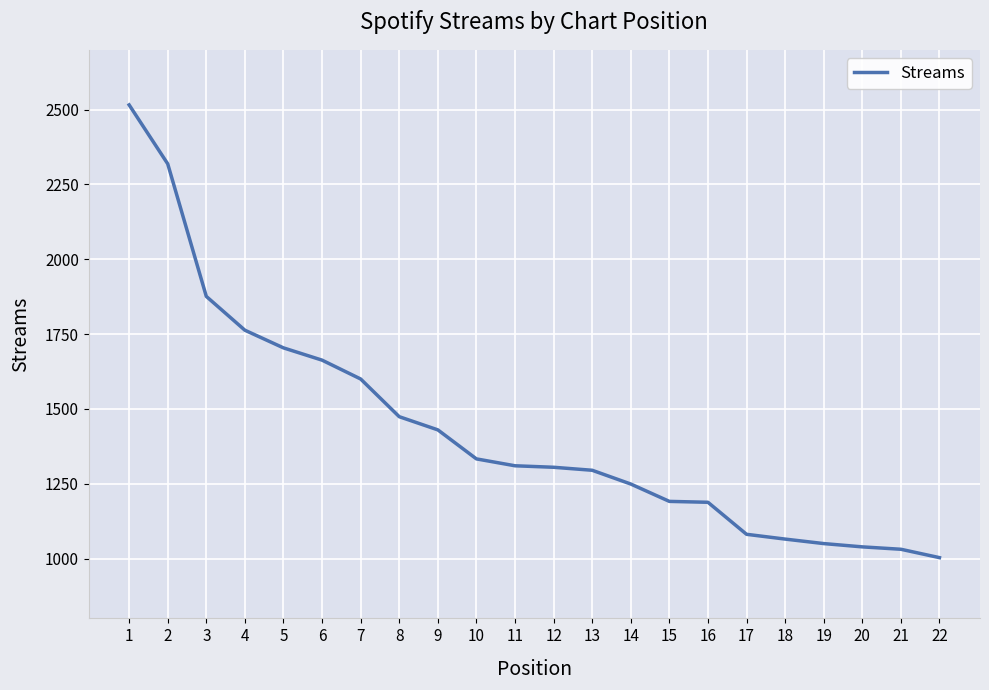

What is the difference between the maximum and minimum values?

1513